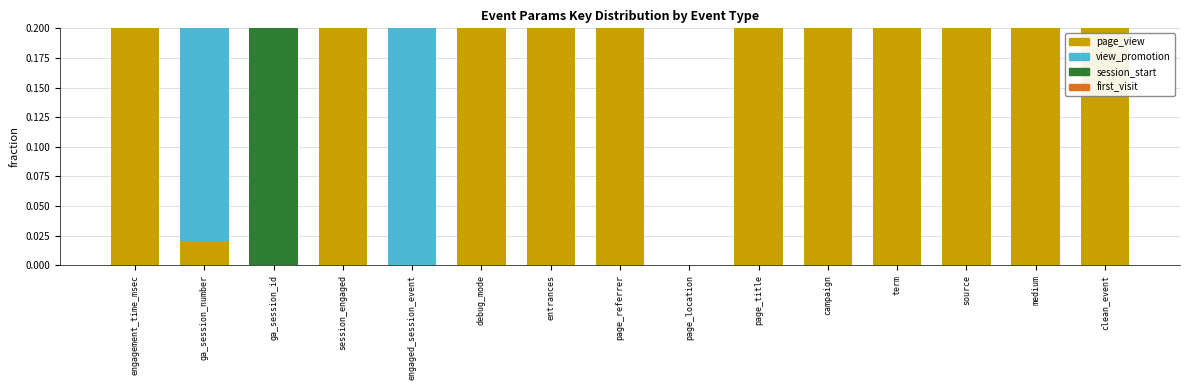

What is the total value across all series at debug_mode?

1.0